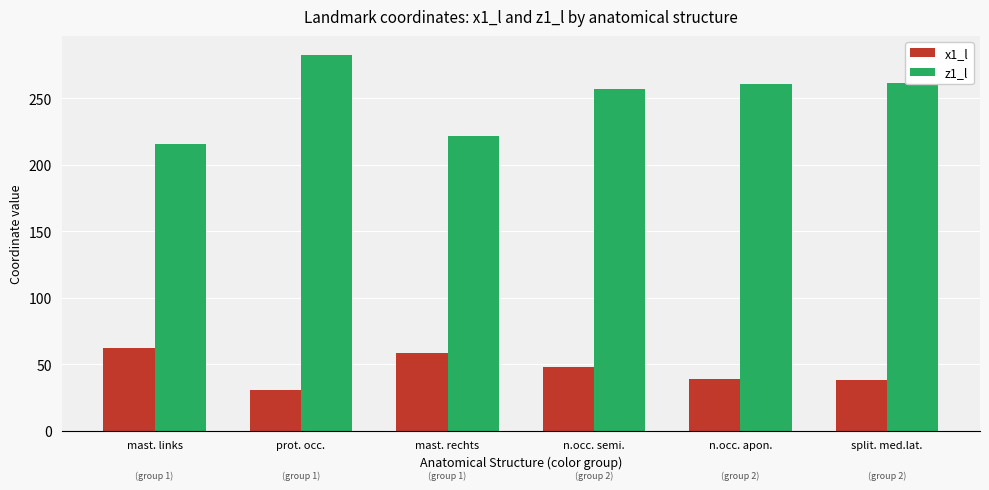

Which series has the largest total across all categories?

z1_l